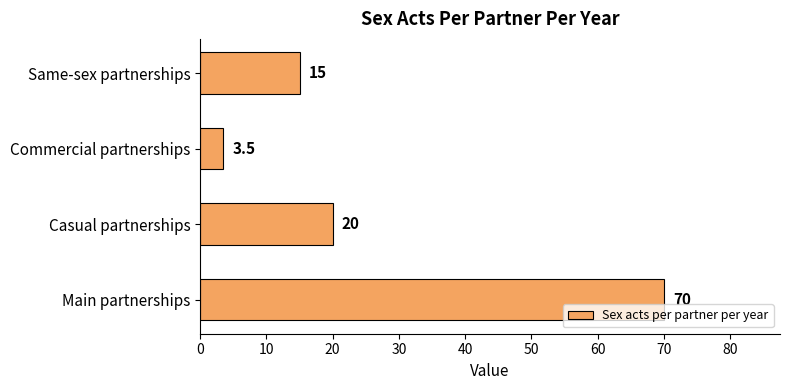

What is the ratio of the value at Casual partnerships to the value at Main partnerships?

0.3